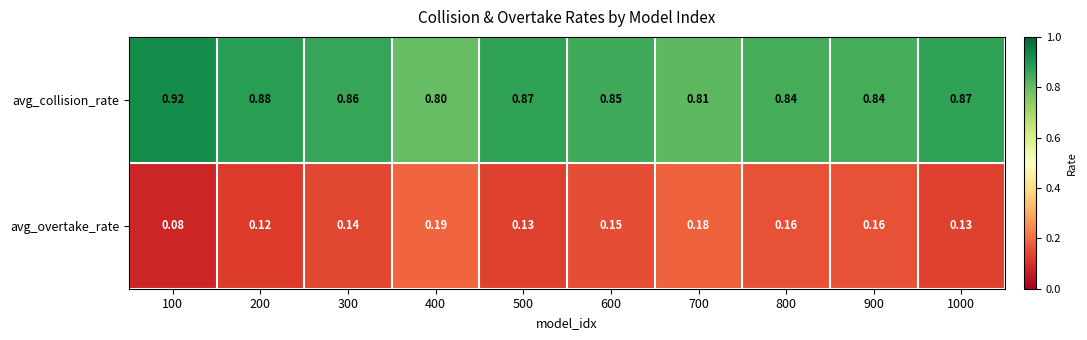

Rank the series by their maximum value, from highest to lowest.

avg_collision_rate, avg_overtake_rate